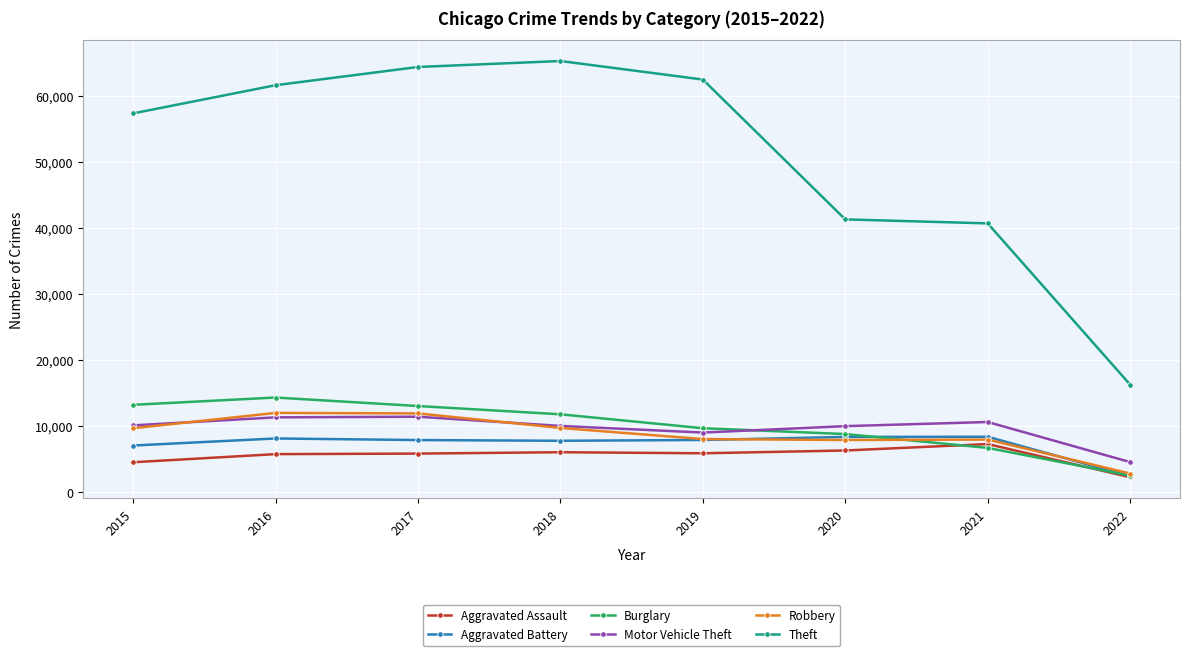

Which series has the largest total across all categories?

Theft